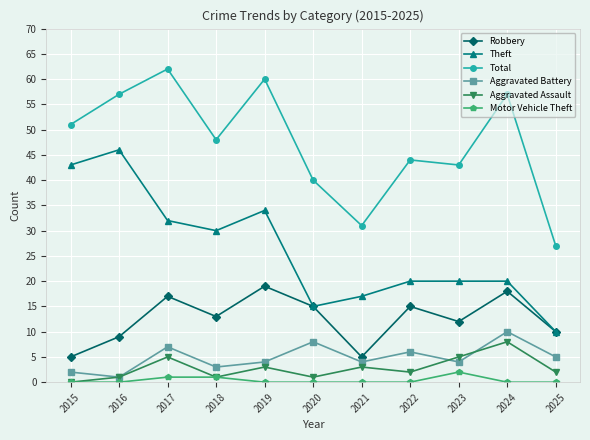

At which category does Robbery reach its first local valley?

2018